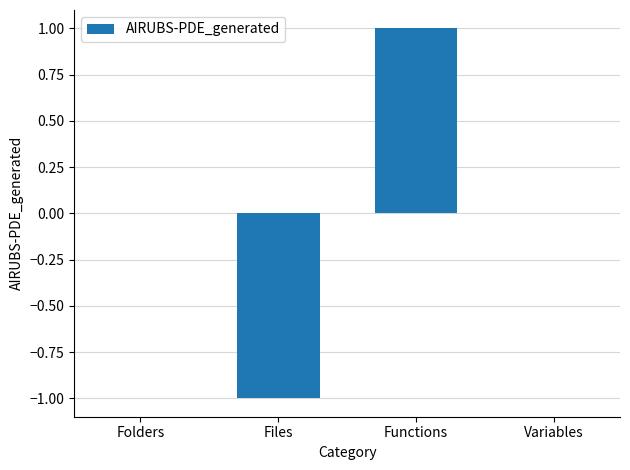

At which category does the chart reach its peak across all series?

Functions